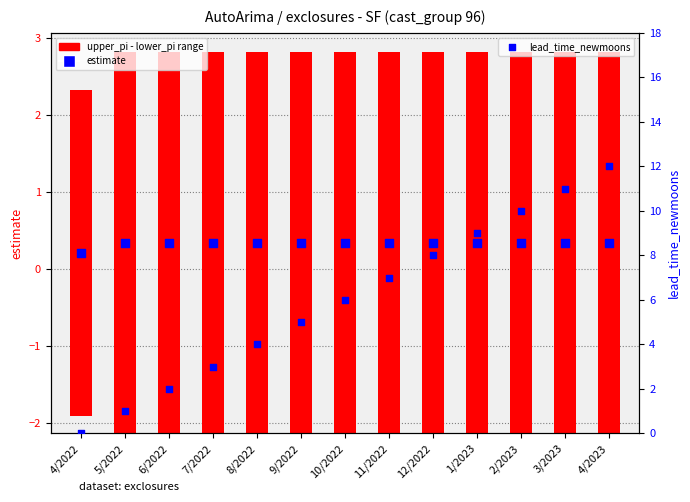

Which series has the widest spread of Y values?

lead_time_newmoons